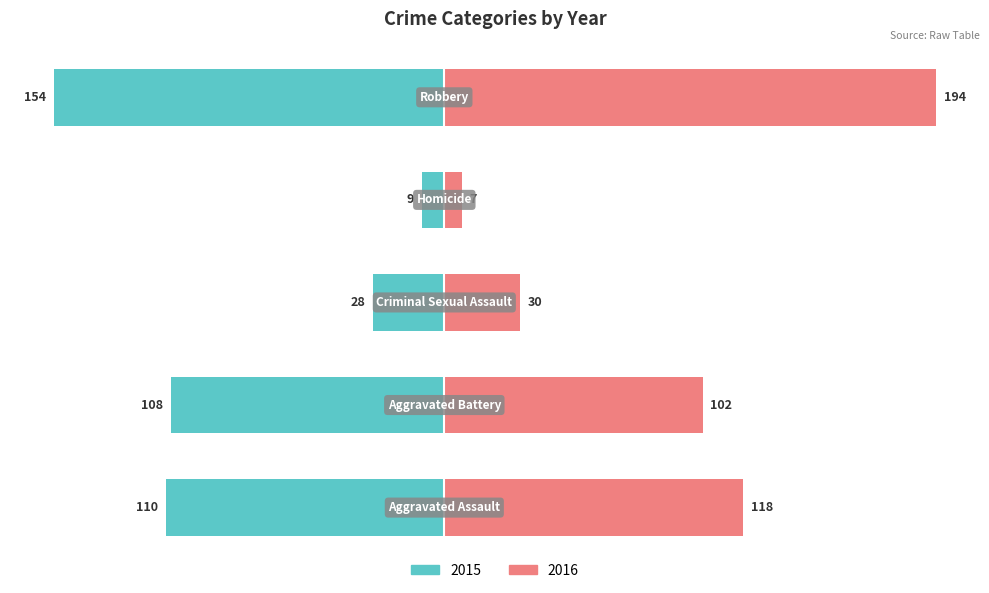

What is the difference between the 2015 values at Aggravated Assault and Homicide?

101